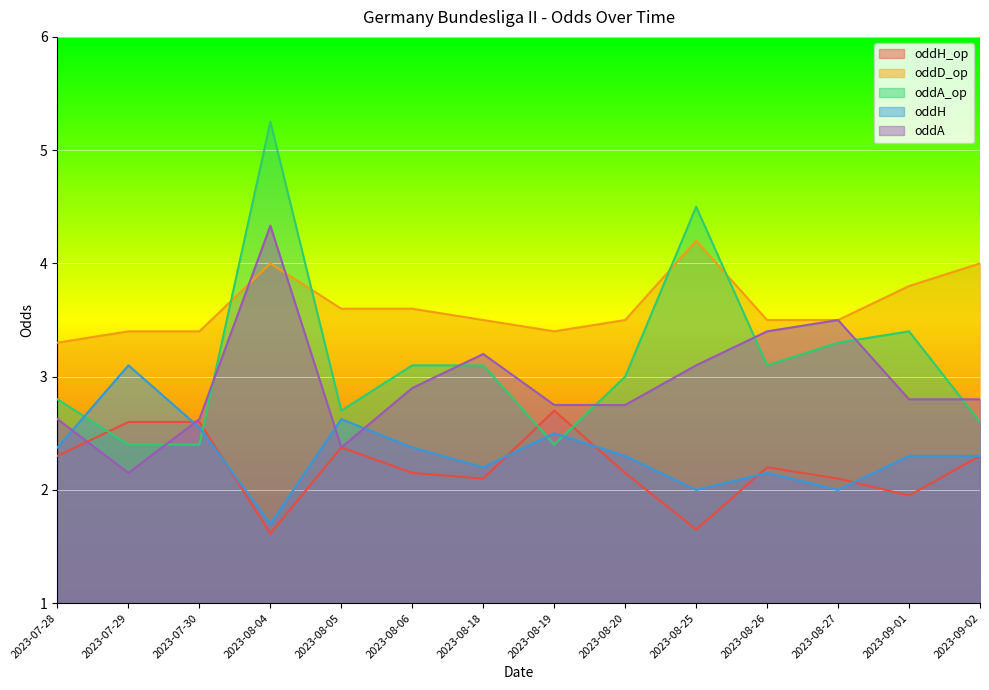

How many lines are shown in the chart?

5